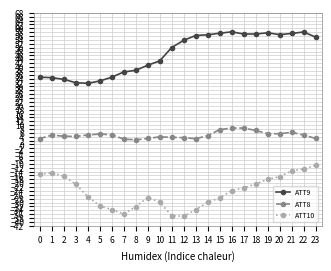

At which label does ATT9 first exceed 53?

12